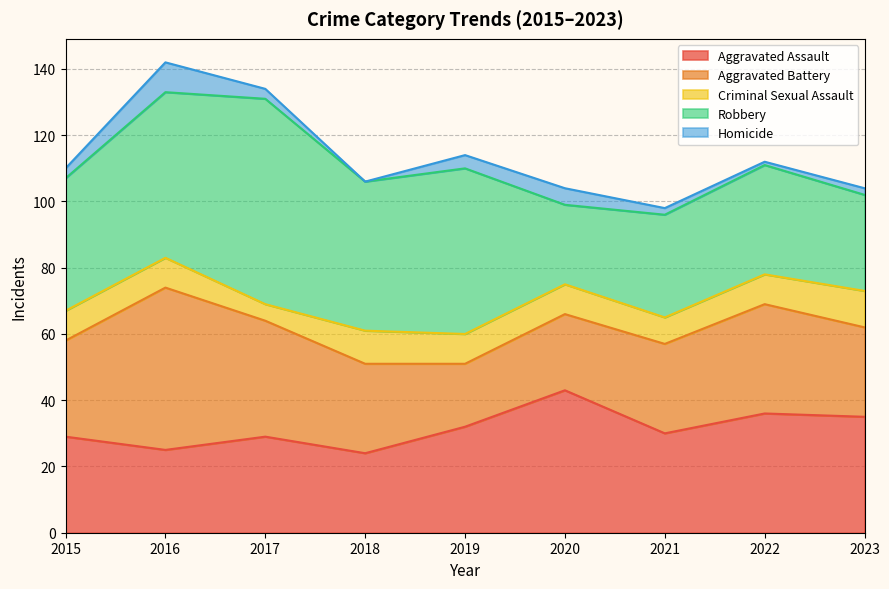

True or false: Criminal Sexual Assault has more than 2 points higher than both neighbors.

False